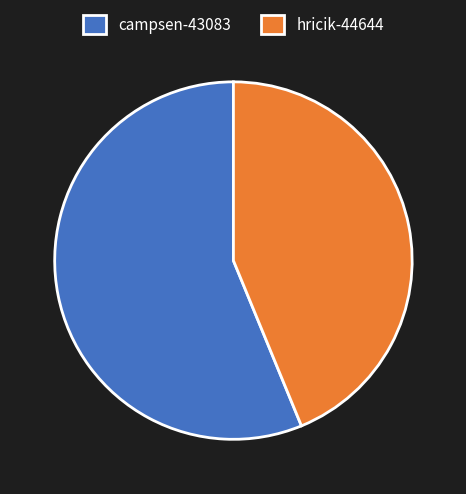

Rank the categories by value from highest to lowest.

campsen-43083, hricik-44644